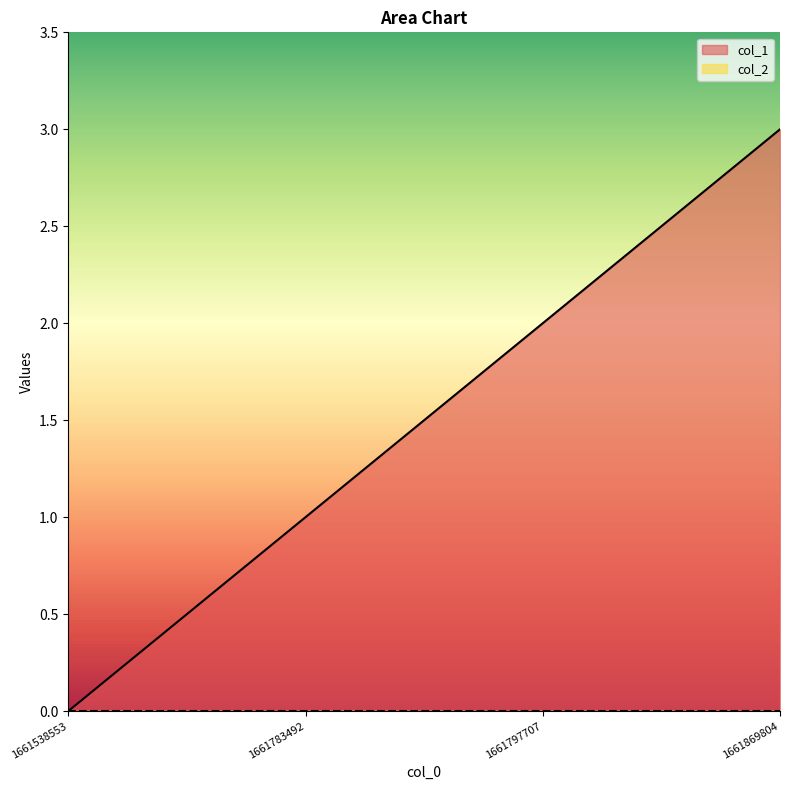

At which category does the chart reach its minimum across all series?

1661538553